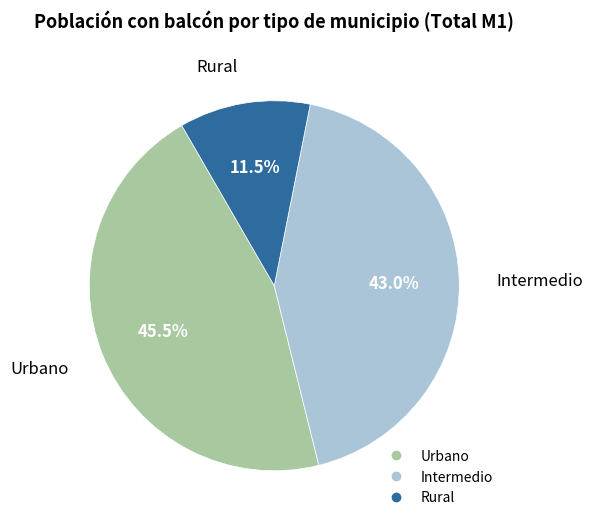

The Intermedio slice represents 43% of the pie. True or false?

True